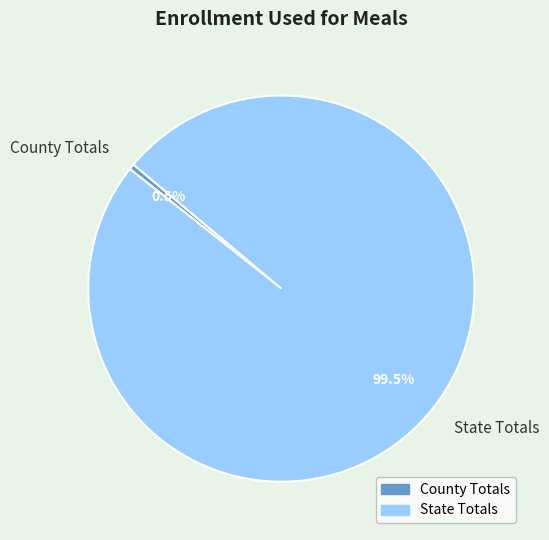

Rank the categories by value from highest to lowest.

State Totals, County Totals